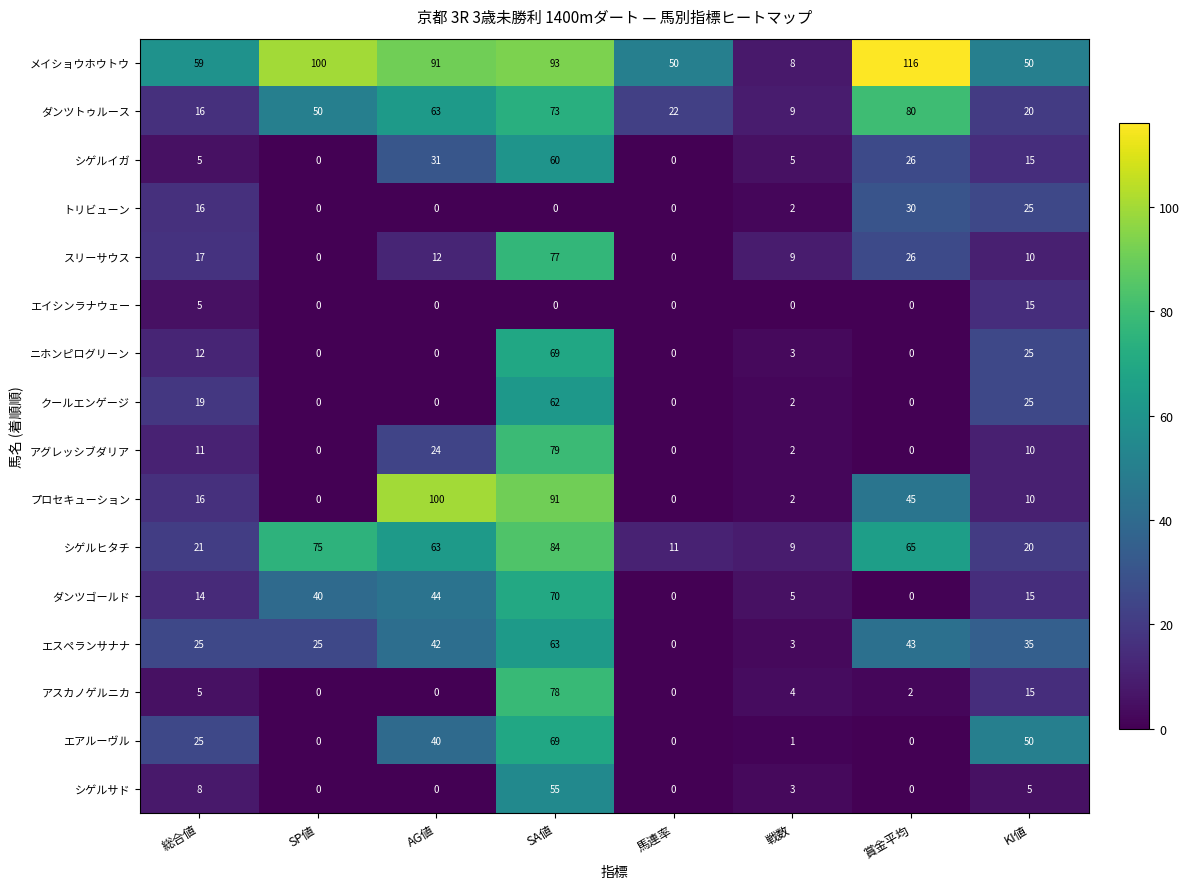

At which category does the chart reach its peak across all series?

賞金平均